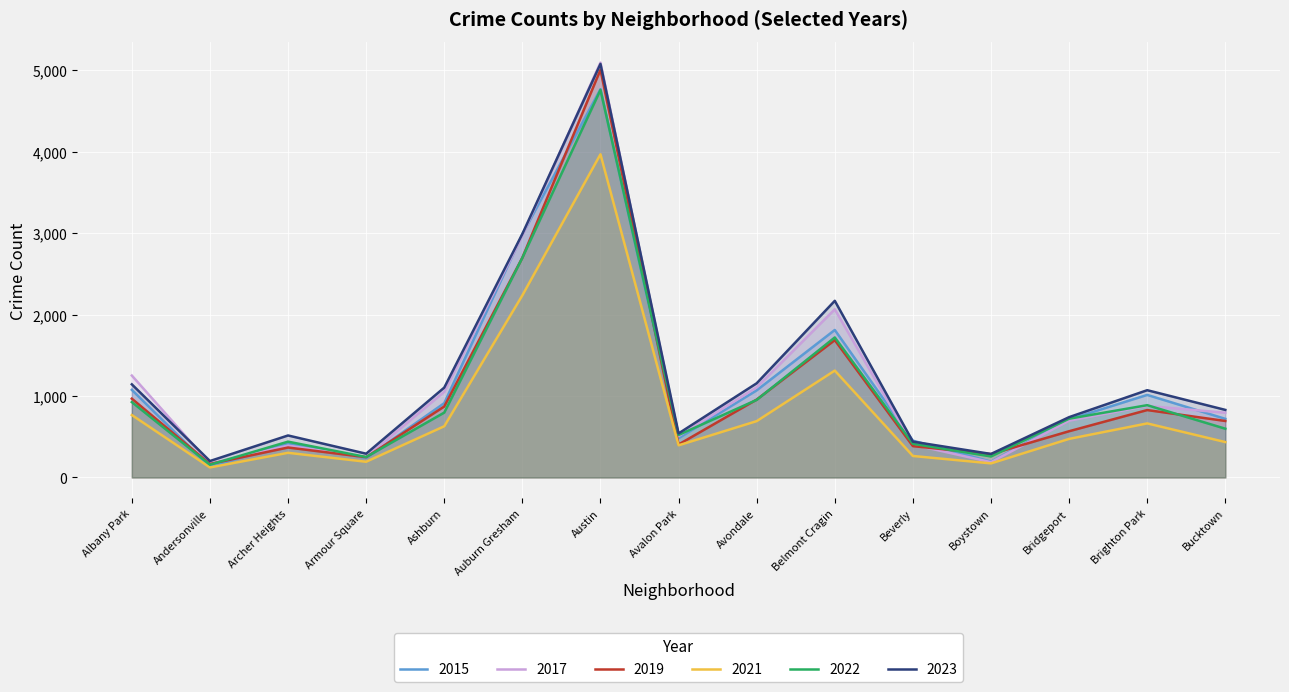

Reading left to right, transcribe all the data shown in this chart.

2015: Albany Park=1076	Andersonville=131	Archer Heights=419	Armour Square=240	Ashburn=913	Auburn Gresham=2987	Austin=4770	Avalon Park=482	Avondale=1070	Belmont Cragin=1812	Beverly=452	Boystown=194	Bridgeport=713	Brighton Park=1014	Bucktown=720
2017: Albany Park=1252	Andersonville=171	Archer Heights=391	Armour Square=250	Ashburn=1053	Auburn Gresham=2973	Austin=5096	Avalon Park=508	Avondale=1107	Belmont Cragin=2066	Beverly=403	Boystown=188	Bridgeport=697	Brighton Park=879	Bucktown=795
2019: Albany Park=968	Andersonville=166	Archer Heights=368	Armour Square=249	Ashburn=872	Auburn Gresham=2700	Austin=5008	Avalon Park=405	Avondale=957	Belmont Cragin=1687	Beverly=385	Boystown=287	Bridgeport=568	Brighton Park=828	Bucktown=694
2021: Albany Park=767	Andersonville=123	Archer Heights=303	Armour Square=193	Ashburn=629	Auburn Gresham=2237	Austin=3970	Avalon Park=395	Avondale=692	Belmont Cragin=1313	Beverly=264	Boystown=173	Bridgeport=474	Brighton Park=664	Bucktown=435
2022: Albany Park=926	Andersonville=157	Archer Heights=440	Armour Square=251	Ashburn=797	Auburn Gresham=2699	Austin=4761	Avalon Park=522	Avondale=953	Belmont Cragin=1720	Beverly=414	Boystown=258	Bridgeport=722	Brighton Park=888	Bucktown=599
2023: Albany Park=1144	Andersonville=202	Archer Heights=516	Armour Square=292	Ashburn=1104	Auburn Gresham=2992	Austin=5080	Avalon Park=541	Avondale=1157	Belmont Cragin=2170	Beverly=440	Boystown=289	Bridgeport=741	Brighton Park=1072	Bucktown=830